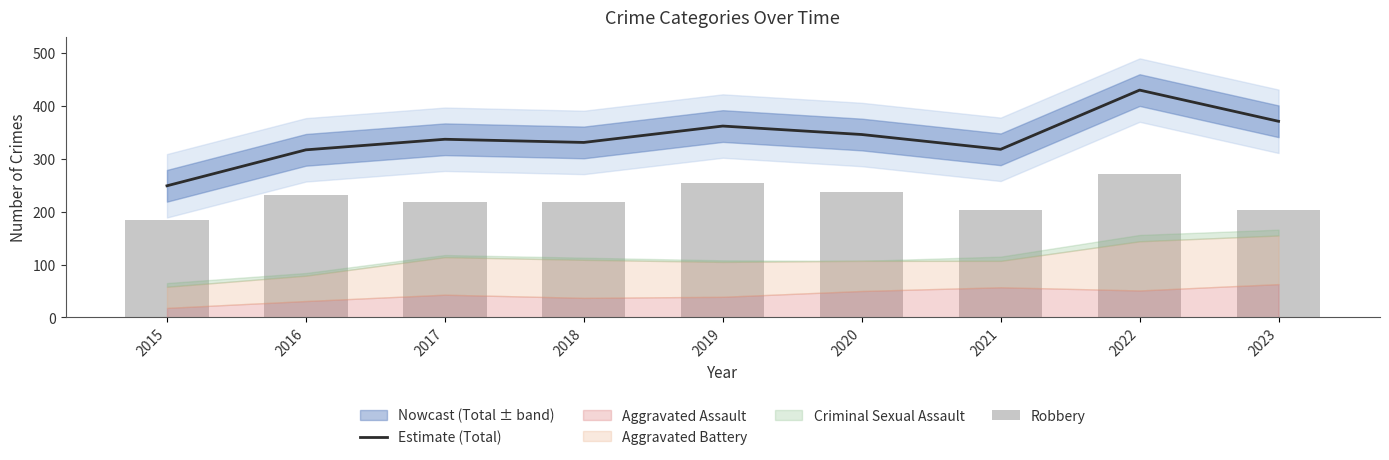

Which series has the largest total across all categories?

Estimate (Total)